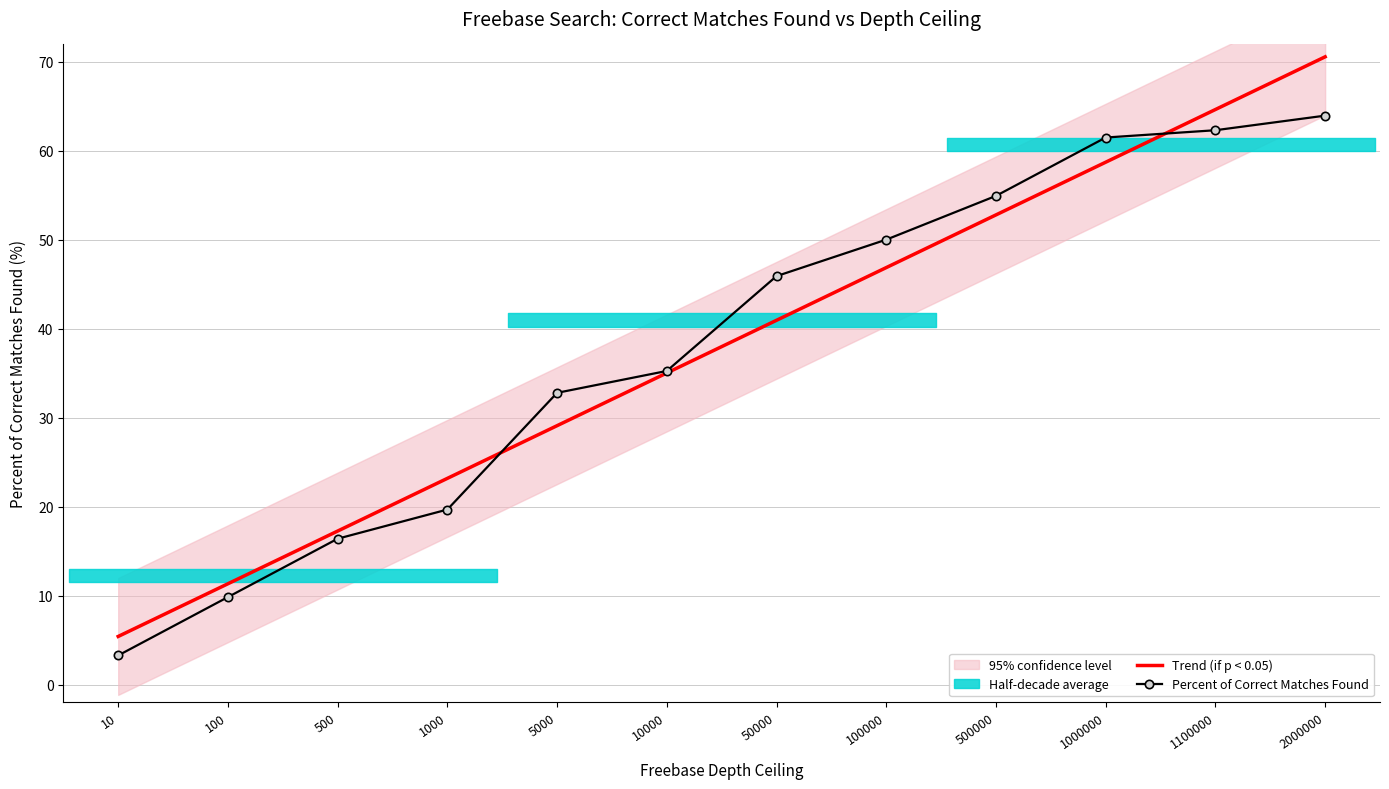

At which category is the sum across all series the highest?

2000000